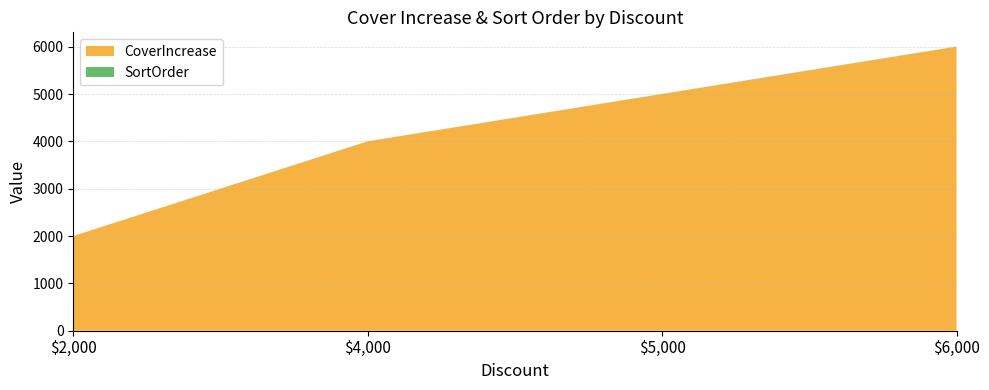

Reading left to right, what are all the values shown in this chart?

CoverIncrease: 2000	4000	5000	6000
SortOrder: 1	2	3	4